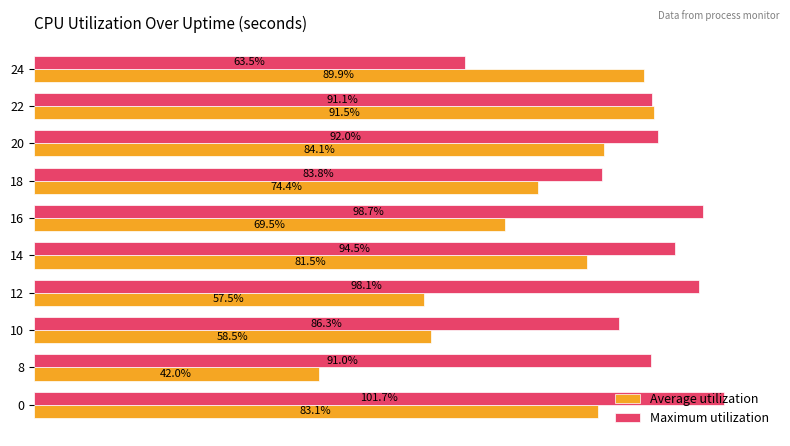

At 18, list the series in order from largest to smallest.

Maximum utilization, Average utilization